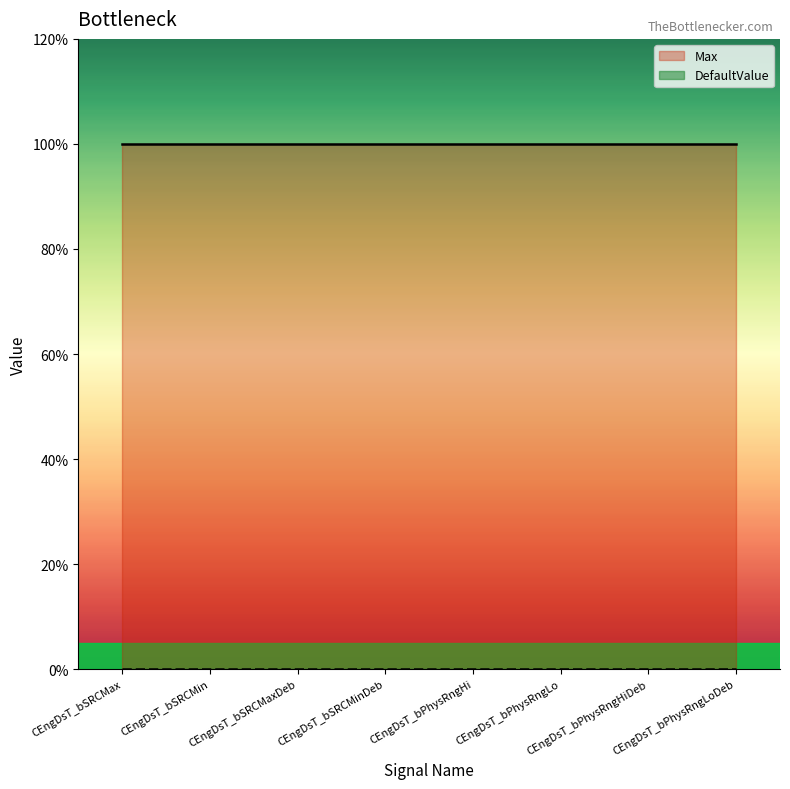

True or false: Max has a value of 1 at CEngDsT_bPhysRngHi.

True